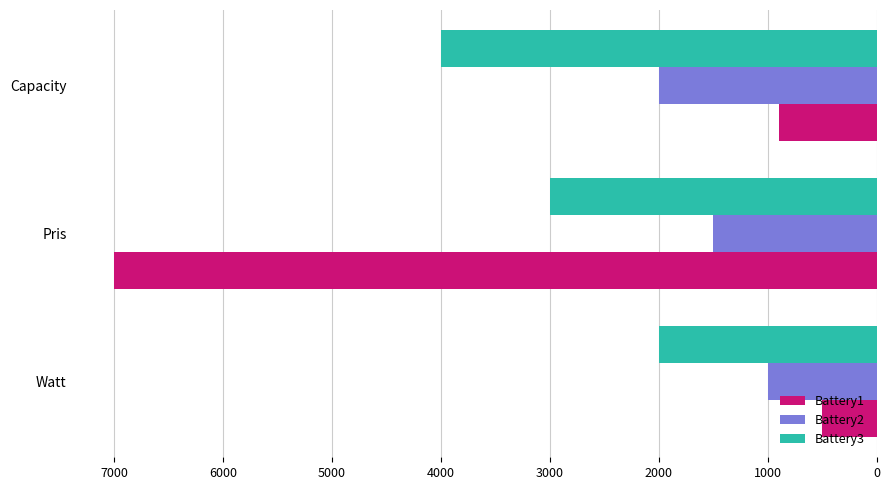

Which label corresponds to the largest value in the chart?

Pris